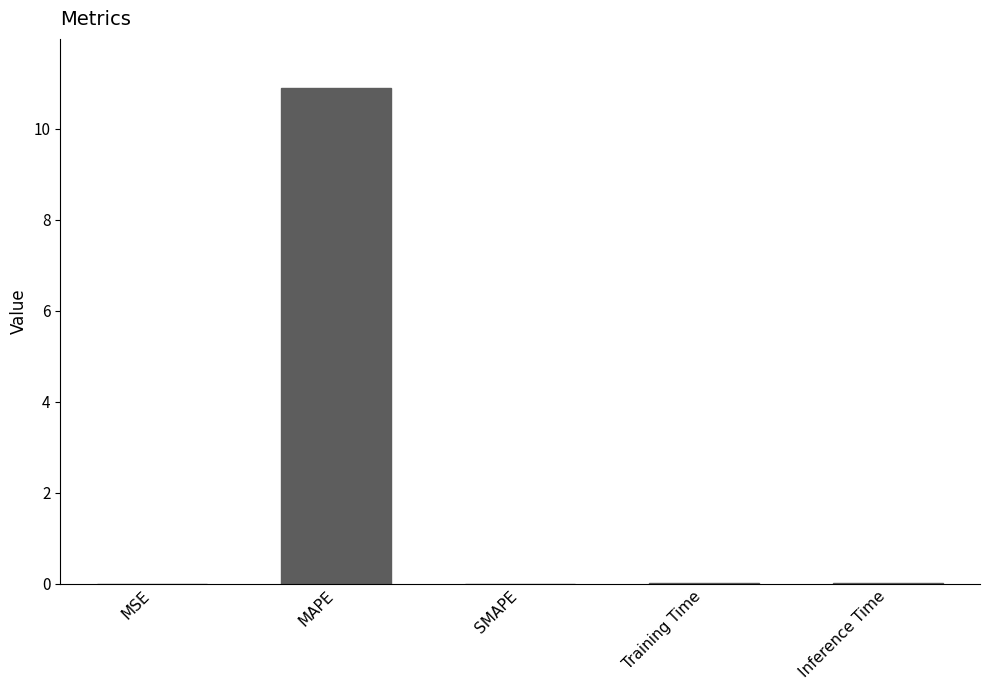

Read the value at MAPE.

10.9